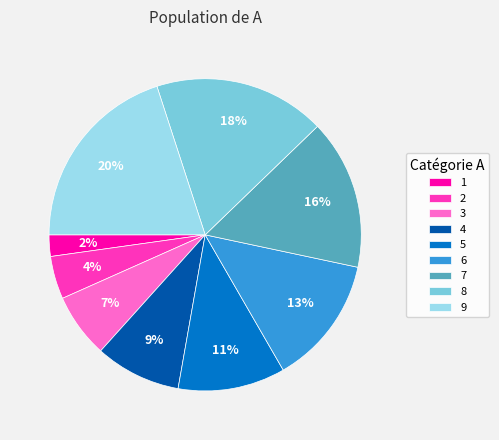

What is the largest slice in the pie chart?

9